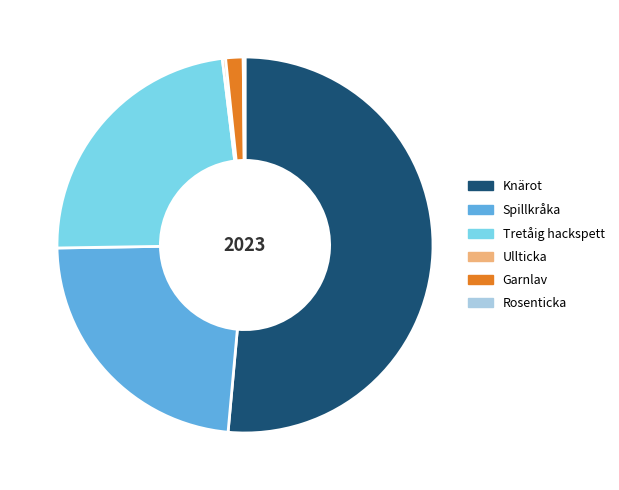

True or false: Knärot accounts for 41% of the total.

False